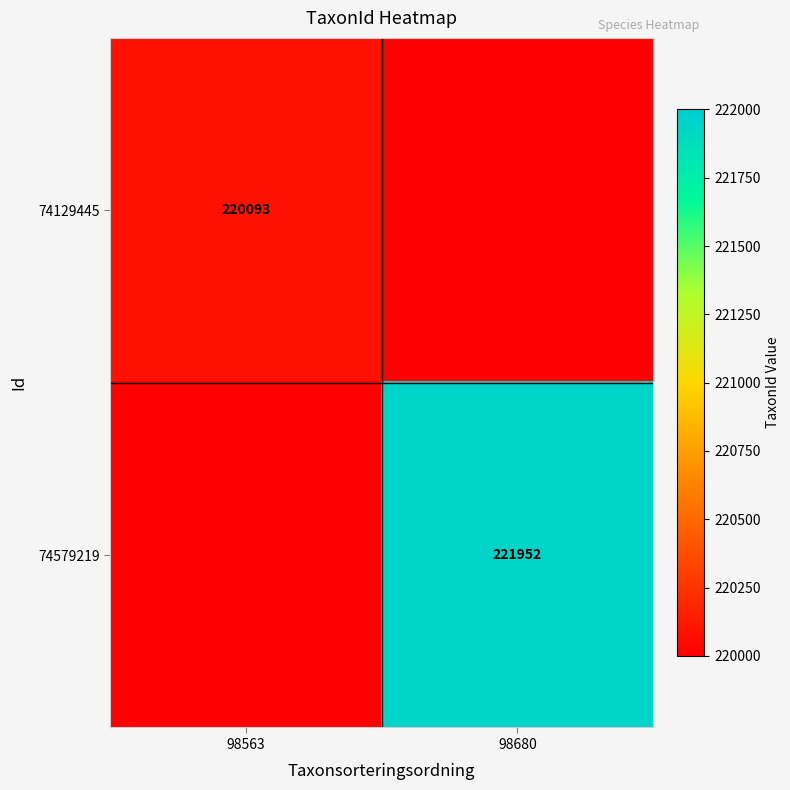

The 74579219 series shows 221952 at 98680. True or false?

True